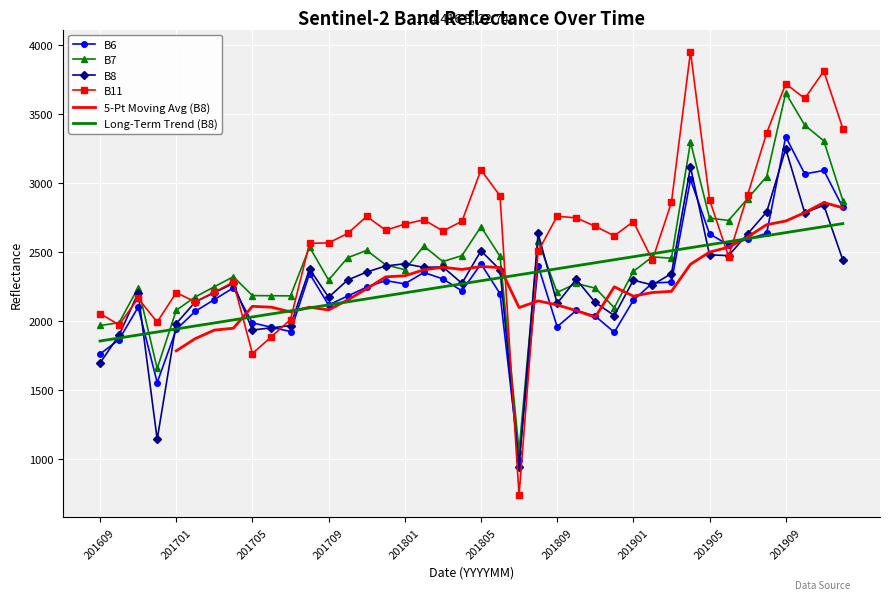

Between 201701 and 201706, which series saw the biggest shift?

B11